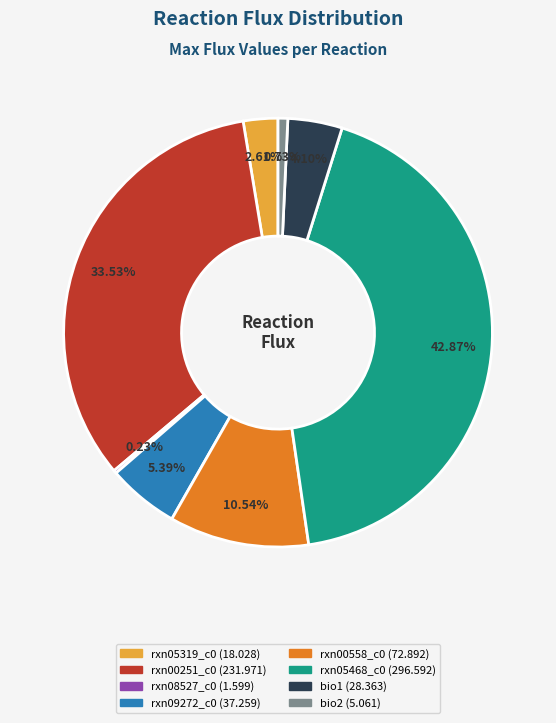

Is there any slice that represents more than half of the pie?

No